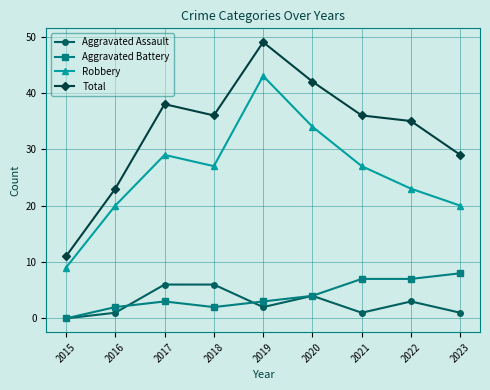

True or false: Robbery has a value of 52 at 2017.

False